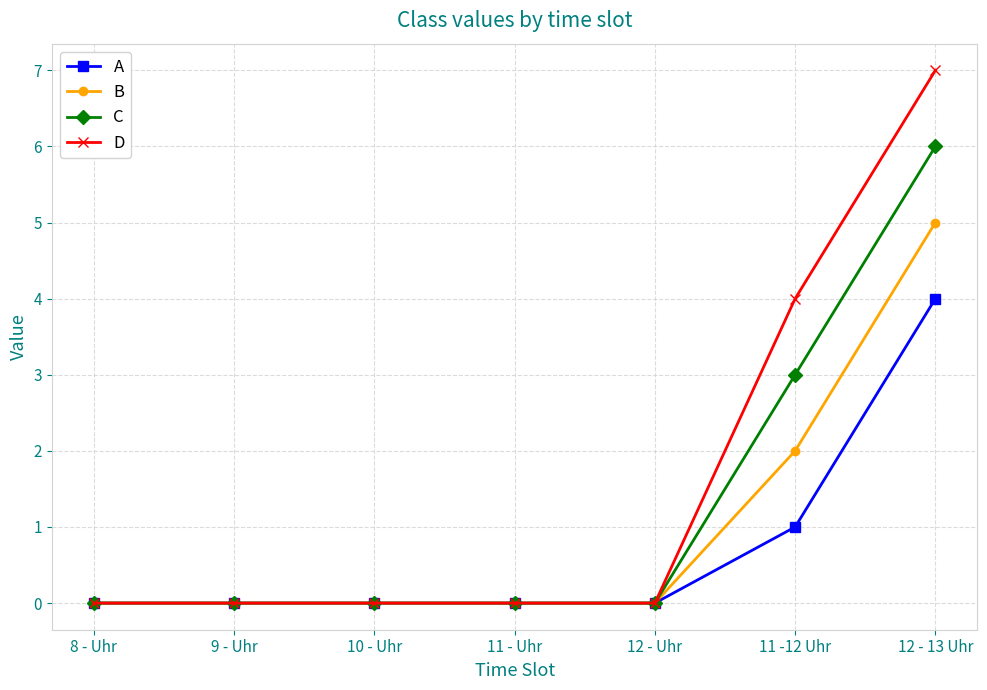

Reading right to left, extract all data points from this chart.

A: 12 - 13 Uhr=4	11 -12 Uhr=1	12 - Uhr=0	11 - Uhr=0	10 - Uhr=0	9 - Uhr=0	8 - Uhr=0
B: 12 - 13 Uhr=5	11 -12 Uhr=2	12 - Uhr=0	11 - Uhr=0	10 - Uhr=0	9 - Uhr=0	8 - Uhr=0
C: 12 - 13 Uhr=6	11 -12 Uhr=3	12 - Uhr=0	11 - Uhr=0	10 - Uhr=0	9 - Uhr=0	8 - Uhr=0
D: 12 - 13 Uhr=7	11 -12 Uhr=4	12 - Uhr=0	11 - Uhr=0	10 - Uhr=0	9 - Uhr=0	8 - Uhr=0